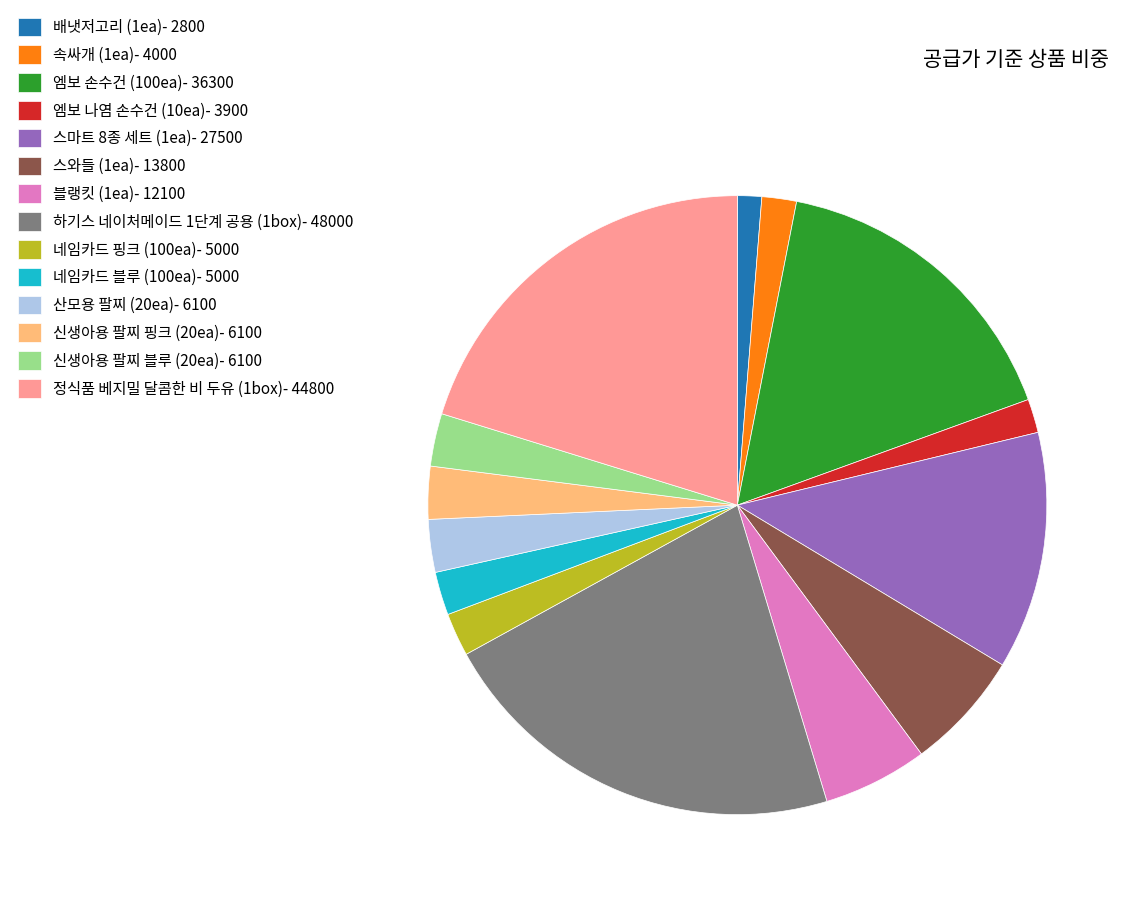

Which category has the biggest portion of the pie?

하기스 네이처메이드 1단계 공용 (1box)